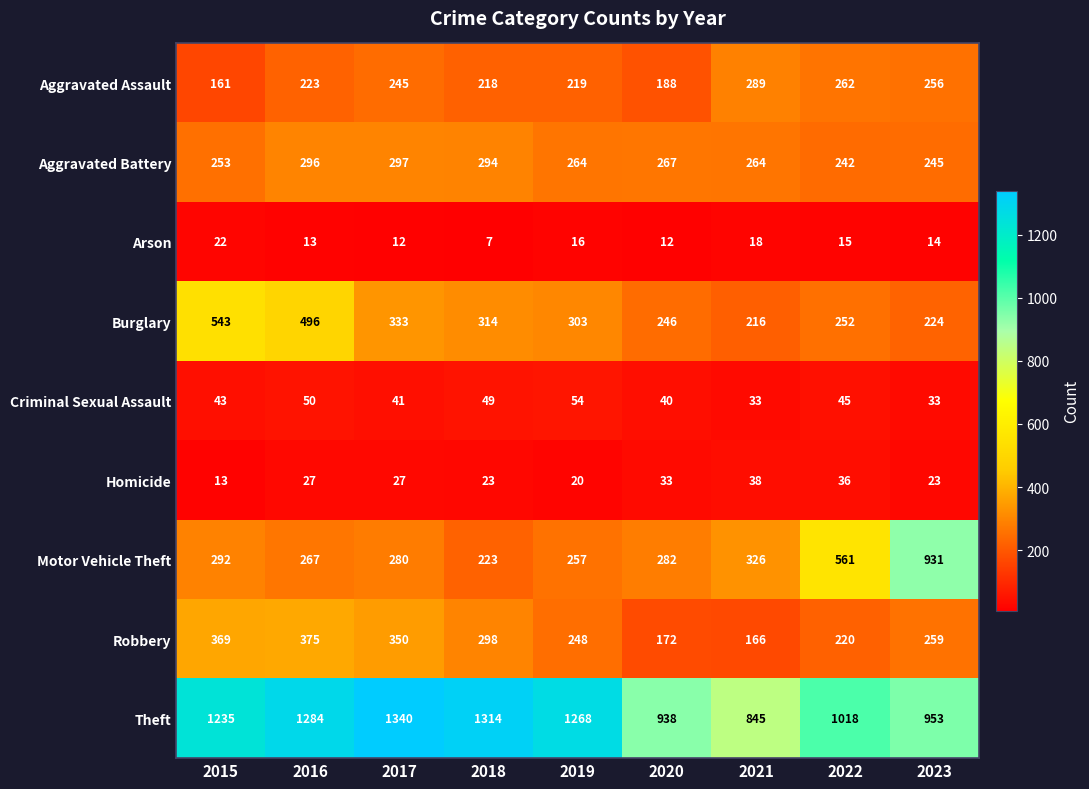

What is the total value across all series at 2017?

2925